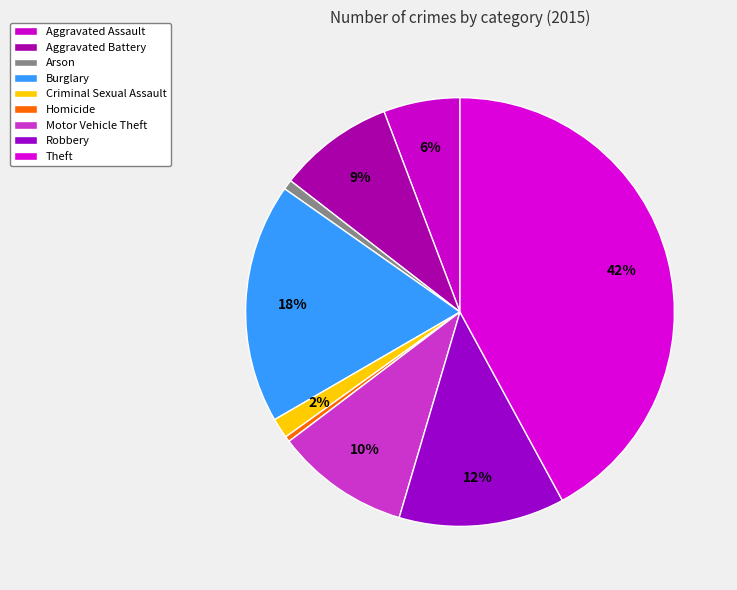

How many segments does this pie chart have?

9